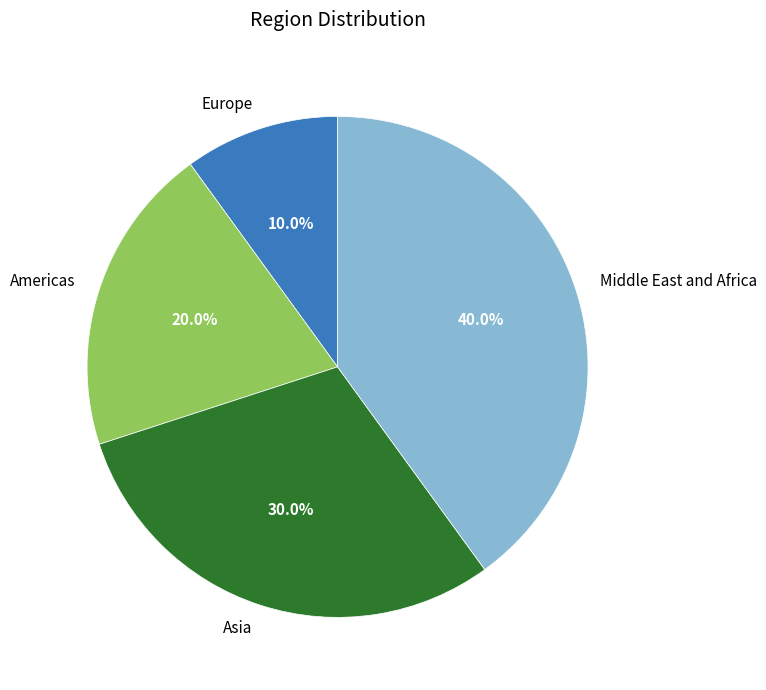

What percentage is the Europe slice, to the nearest percent?

10%